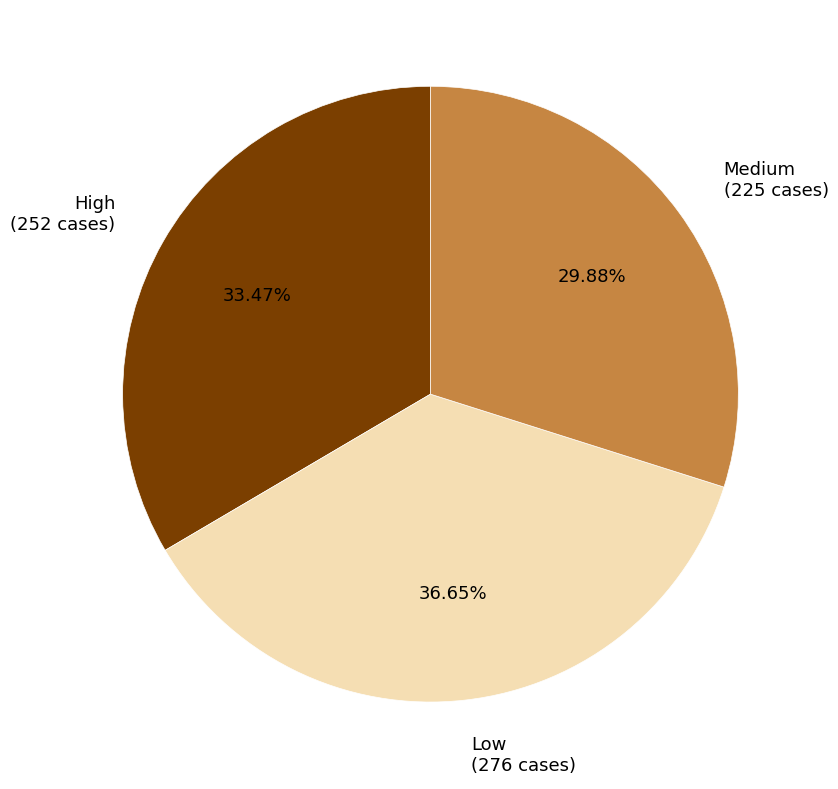

Does Medium (225 cases) account for over 50% of the chart?

No